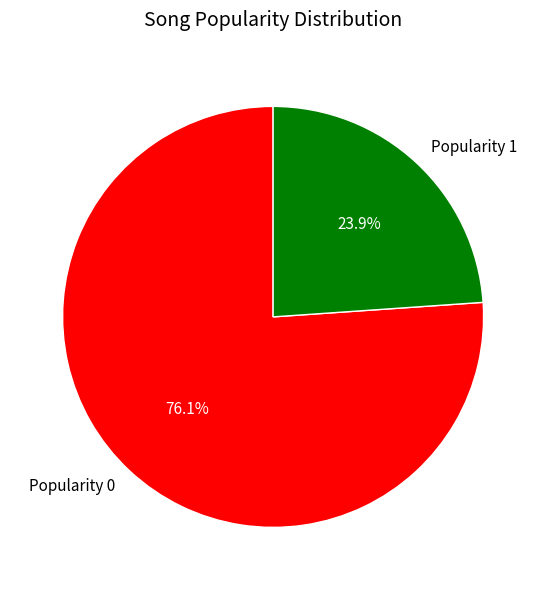

Between Popularity 1 and Popularity 0, which is larger?

Popularity 0